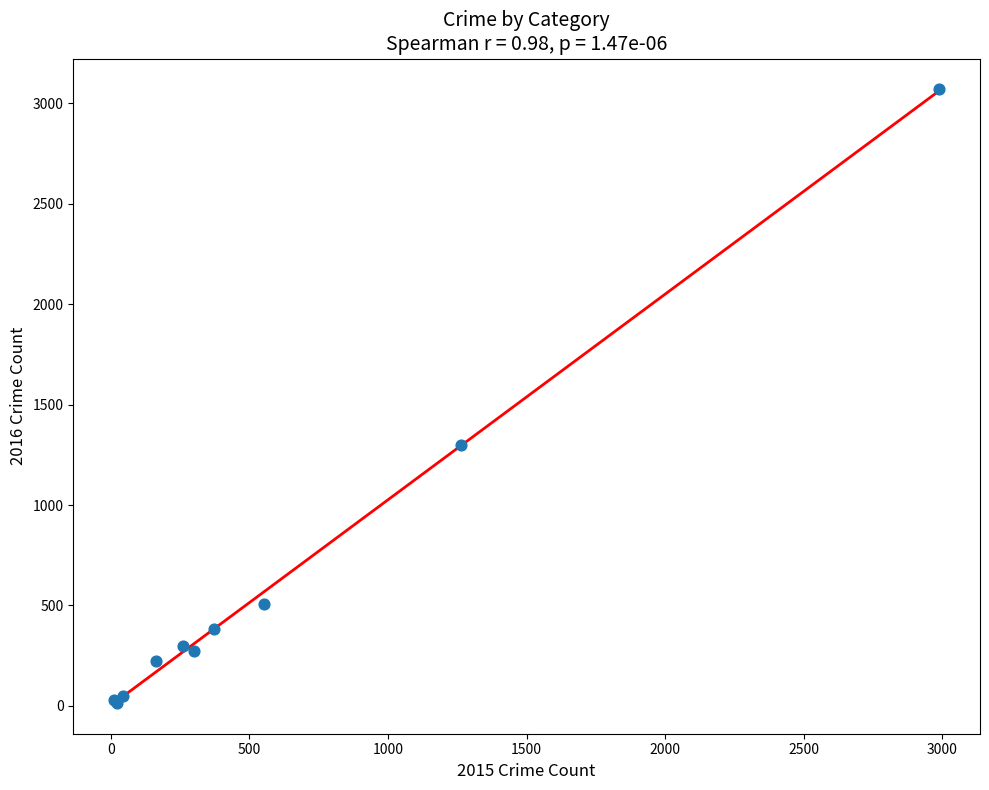

What Y value in the scatter plot is closest to 1542?

1297